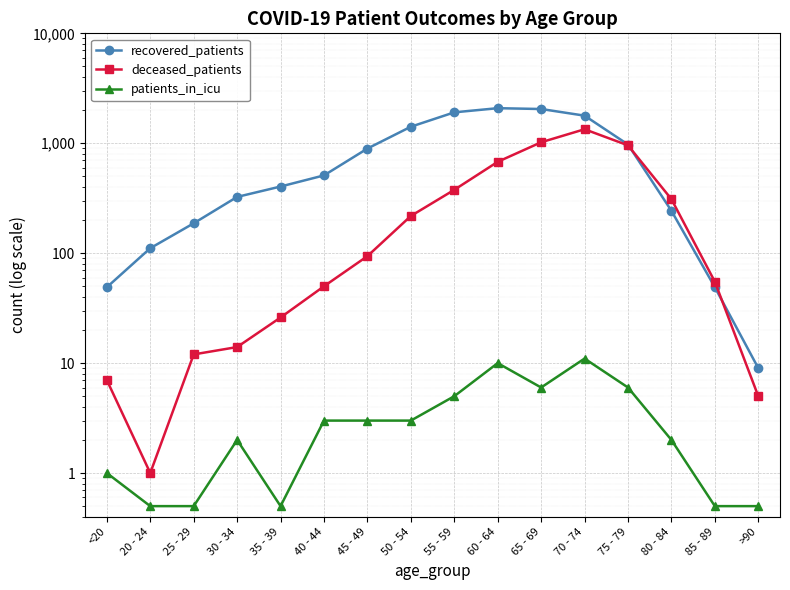

How many lines are shown in the chart?

3